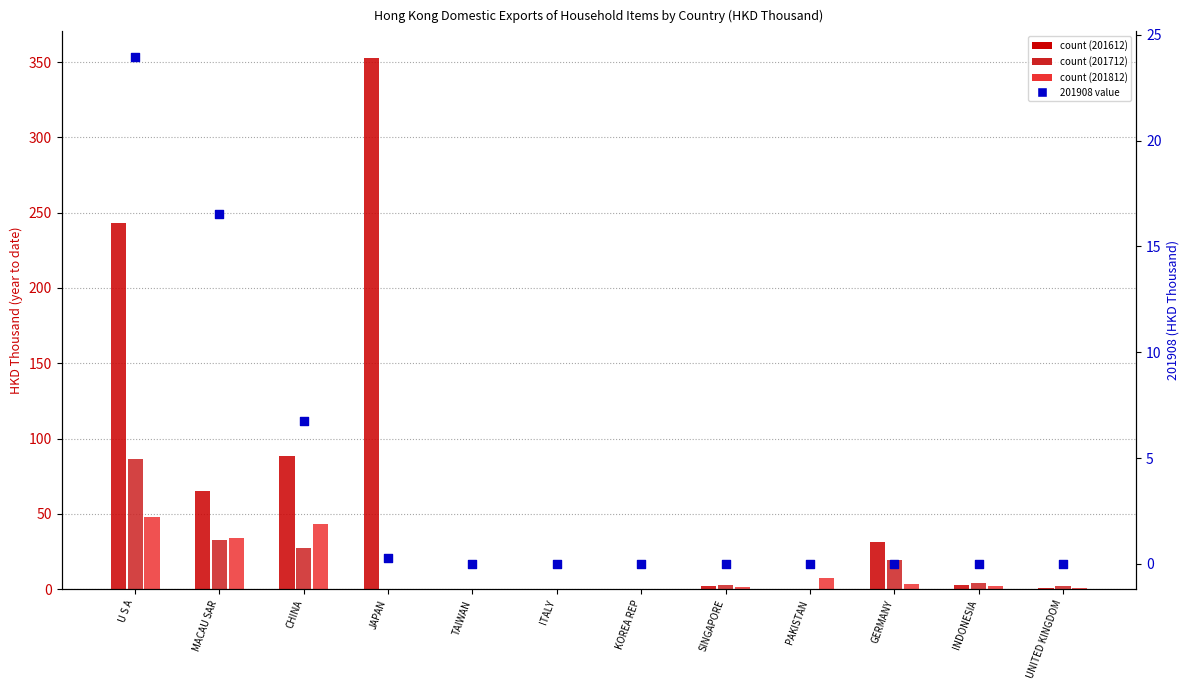

Which series reaches the maximum Y coordinate?

201612